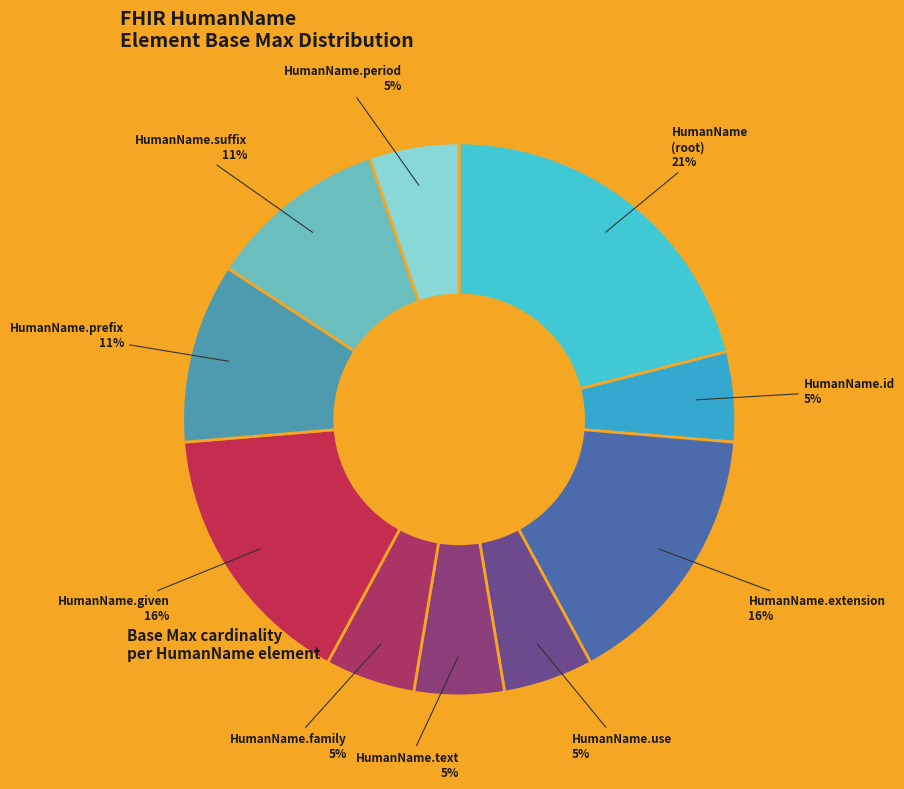

To the nearest percent, what is the average slice percentage?

10%